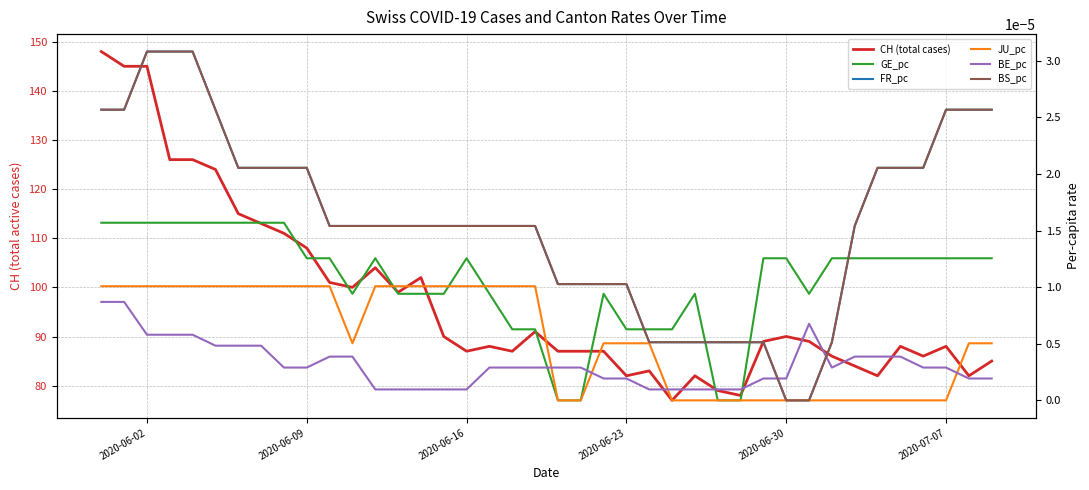

How many times do BE_pc and FR_pc cross each other?

2